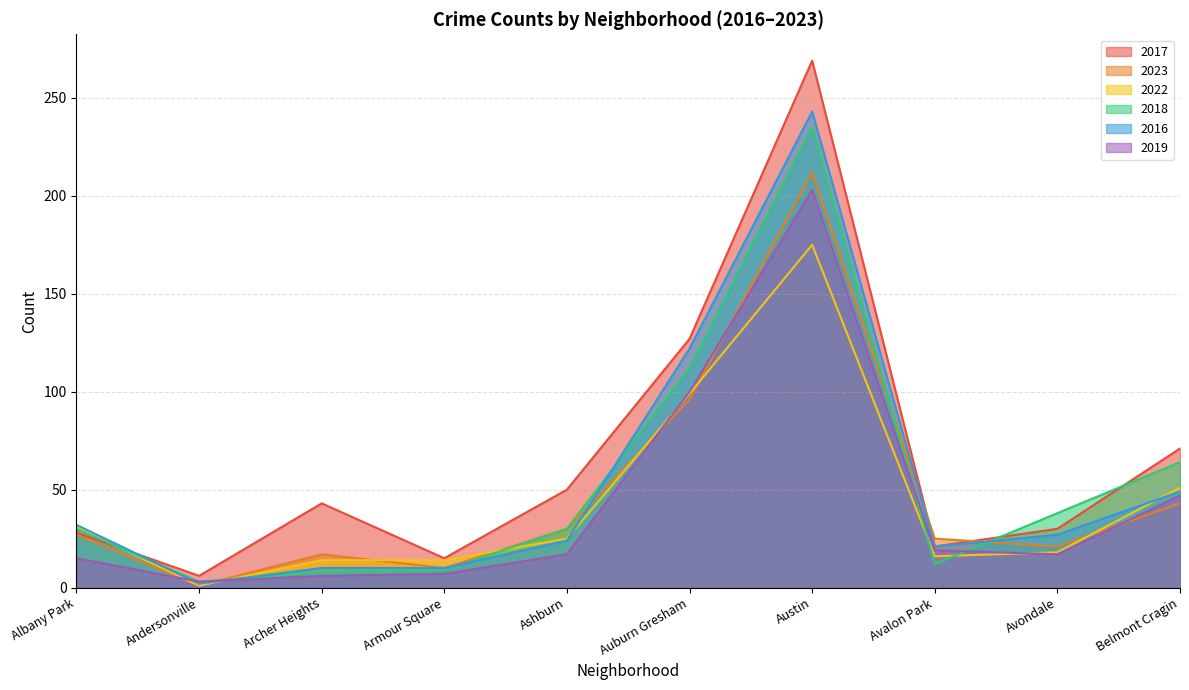

At which category does 2023 reach its first local valley?

Andersonville